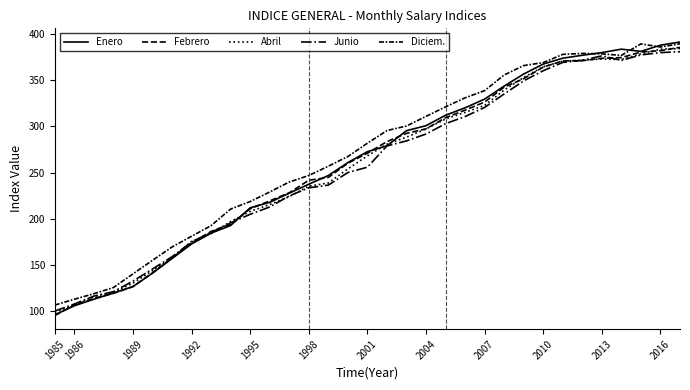

True or false: Abril has more than 0 points higher than both neighbors.

True